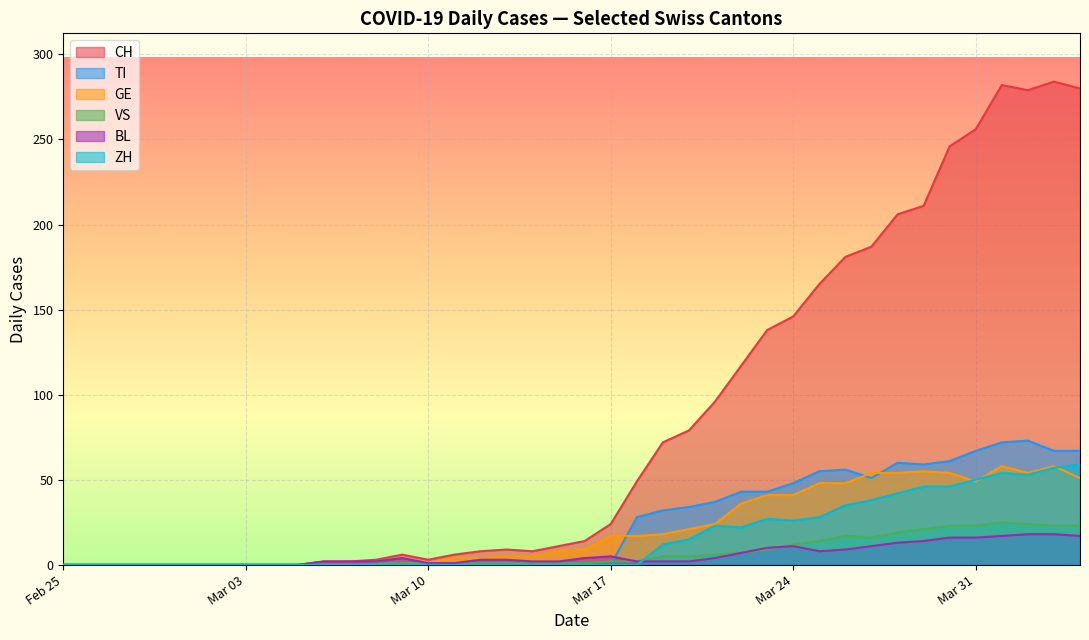

What is the difference between the maximum and minimum values in the GE series?

58